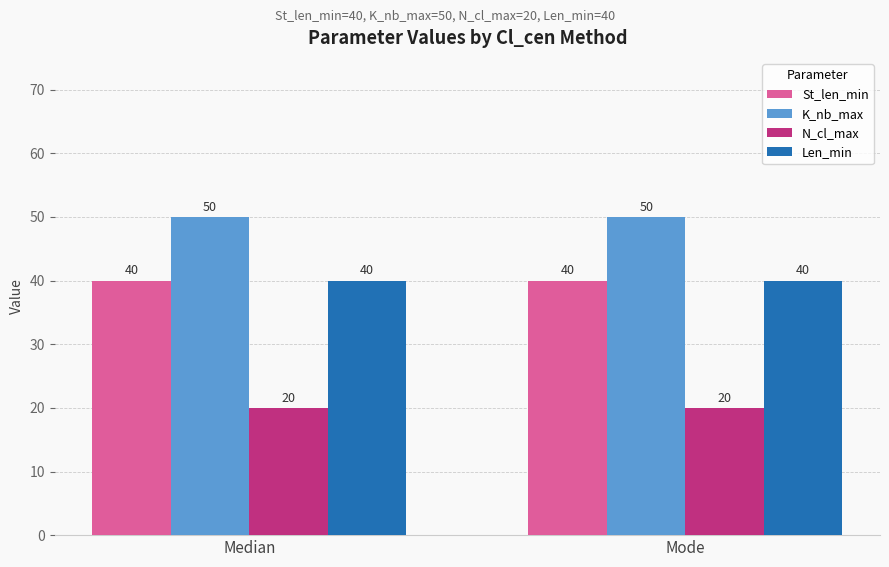

Reading left to right, transcribe all the data shown in this chart.

St_len_min: Median=40	Mode=40
K_nb_max: Median=50	Mode=50
N_cl_max: Median=20	Mode=20
Len_min: Median=40	Mode=40